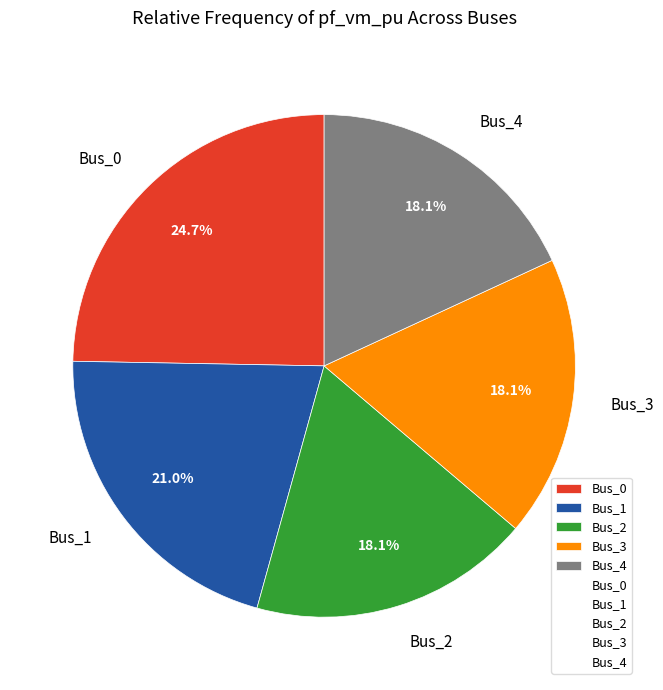

Which category has the biggest portion of the pie?

Bus_0